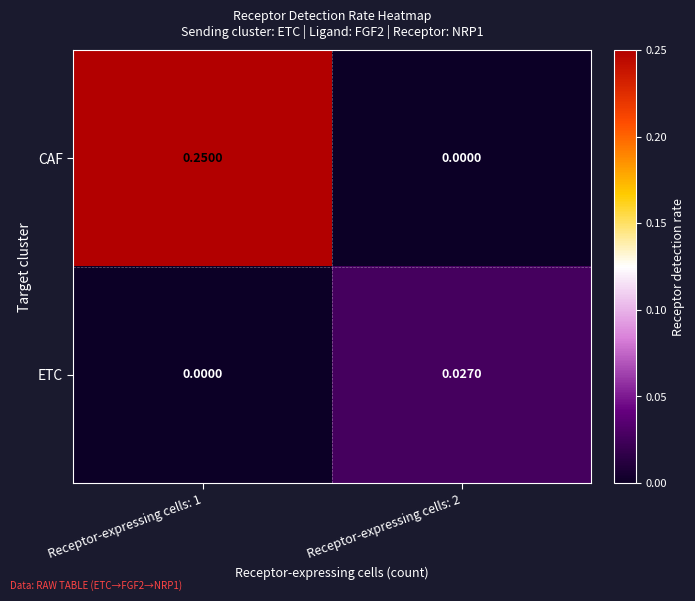

Which series has the largest total across all categories?

CAF